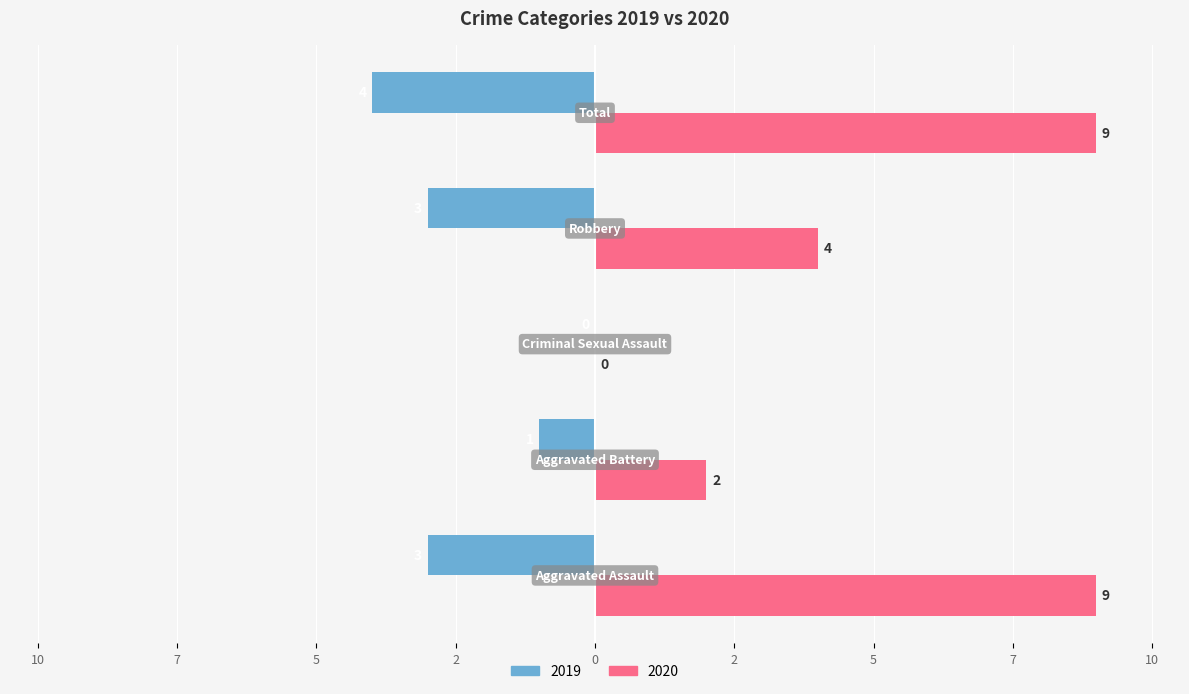

What are all the series names shown in the legend?

2019, 2020